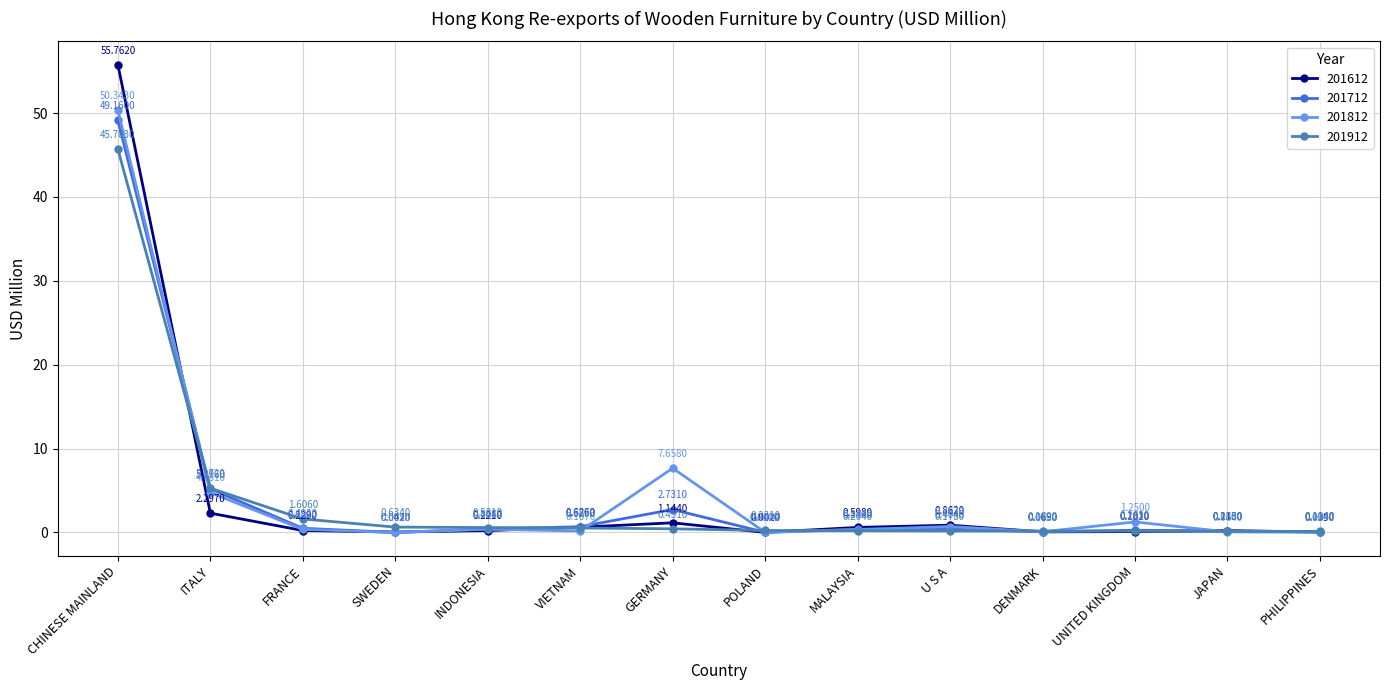

At which label is 201912 closest to 22?

ITALY